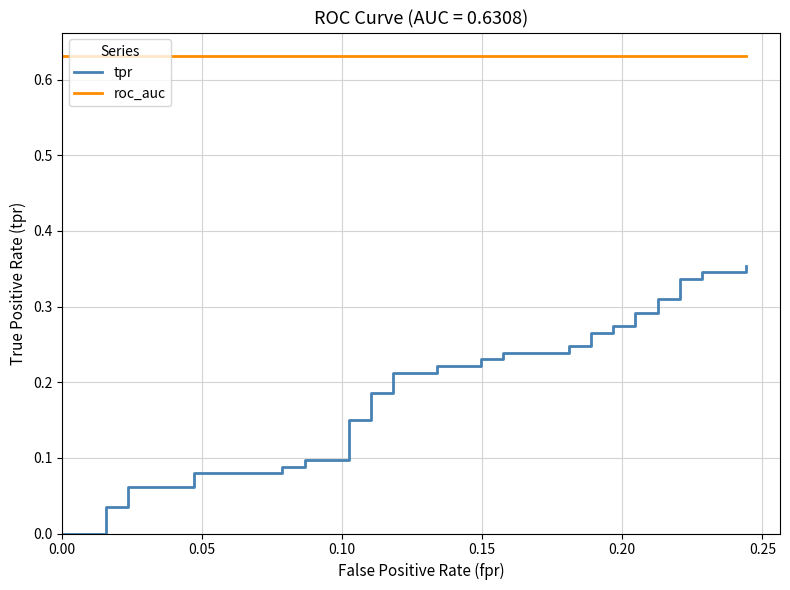

What is the average value of the roc_auc series?

0.6